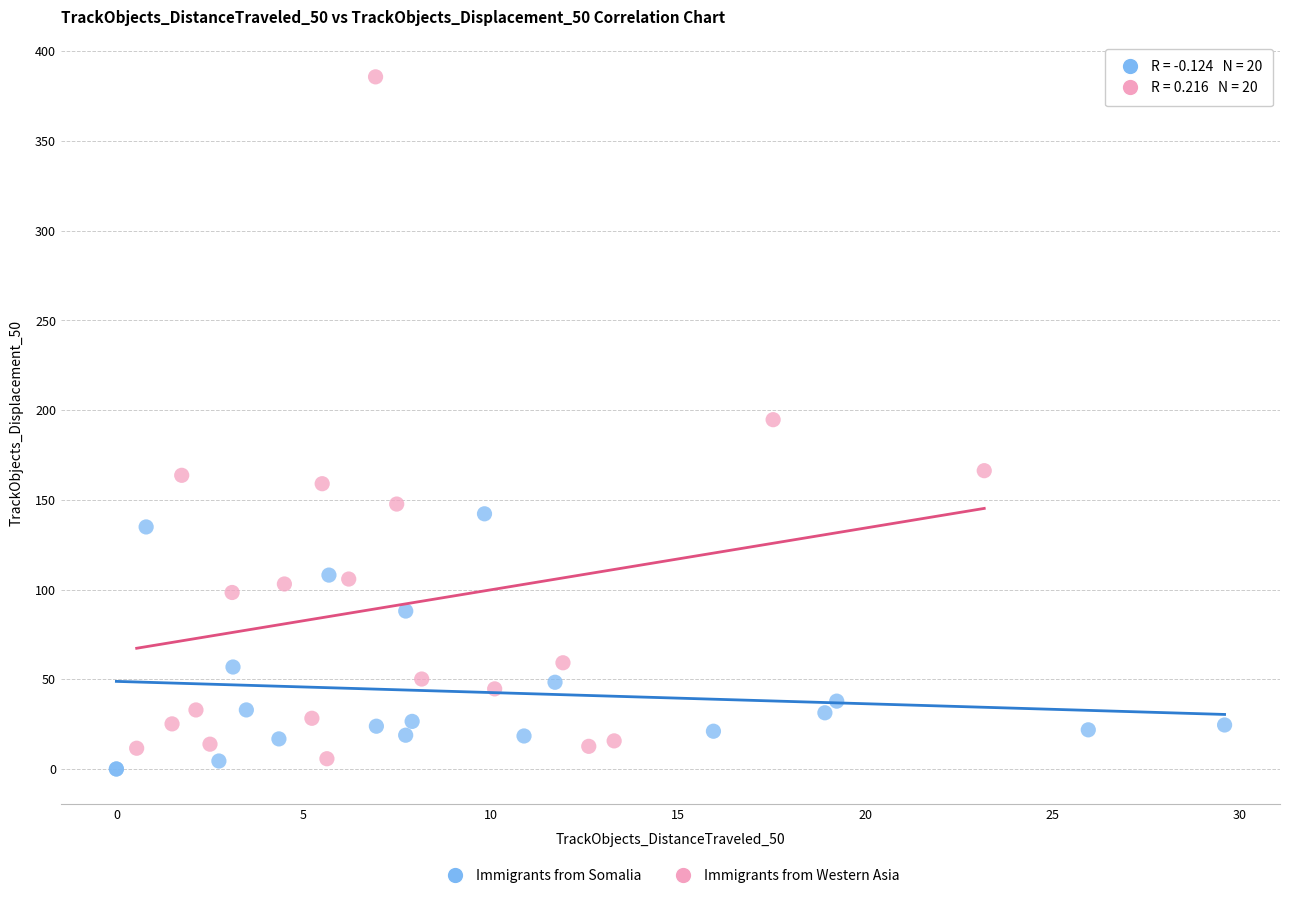

Which series contains the highest Y value?

Immigrants from Western Asia